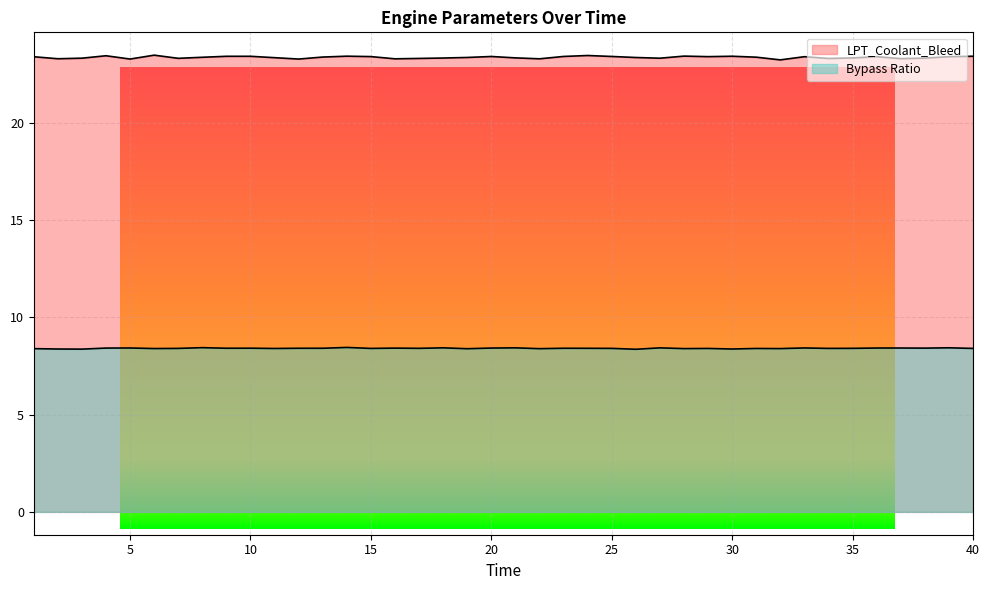

Does the chart display data point markers on the line(s)?

No